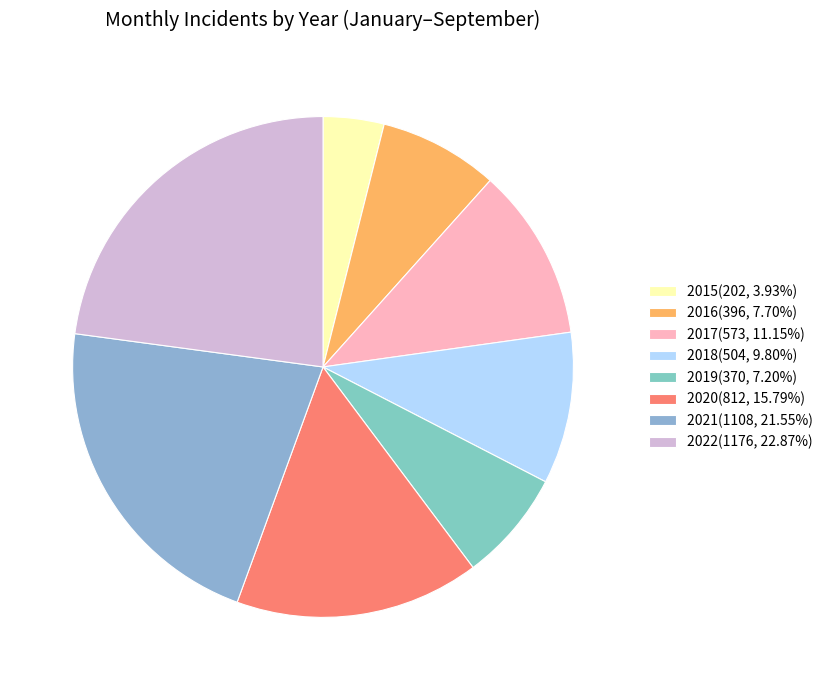

Which slice is the smallest?

2015